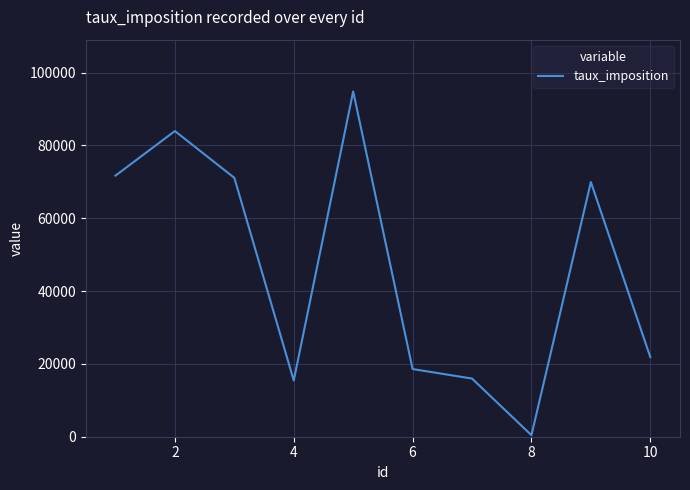

What is the greatest value displayed?

94809